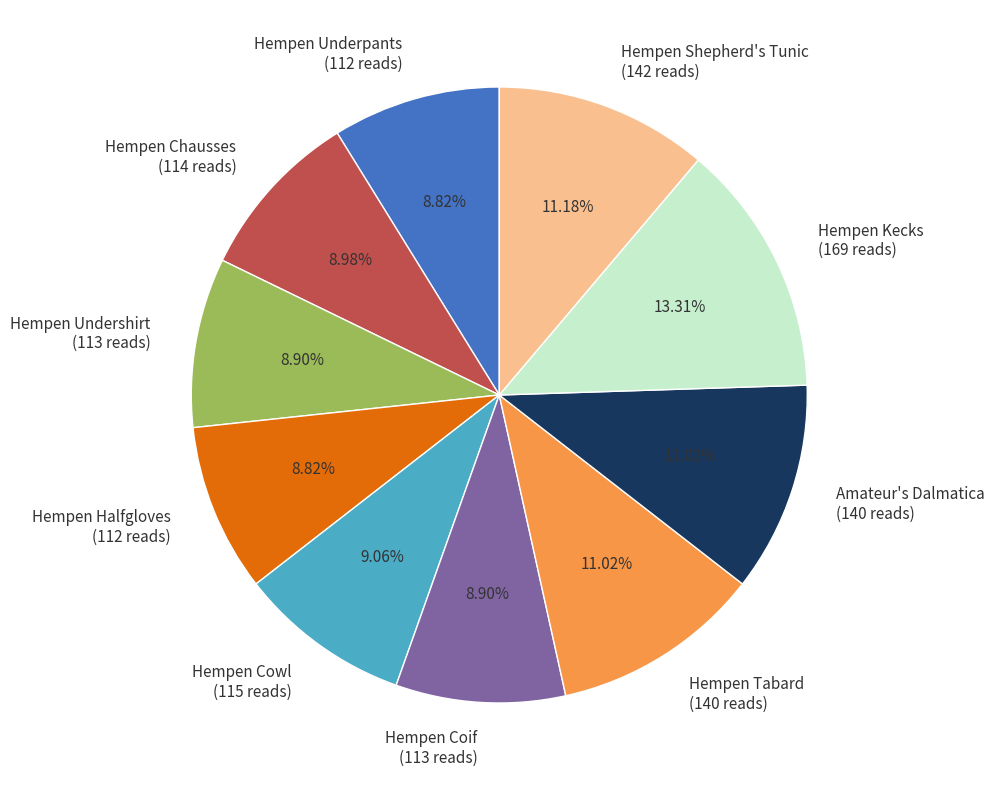

To the nearest percent, what is the combined percentage of Hempen Kecks and Hempen Cowl?

22%